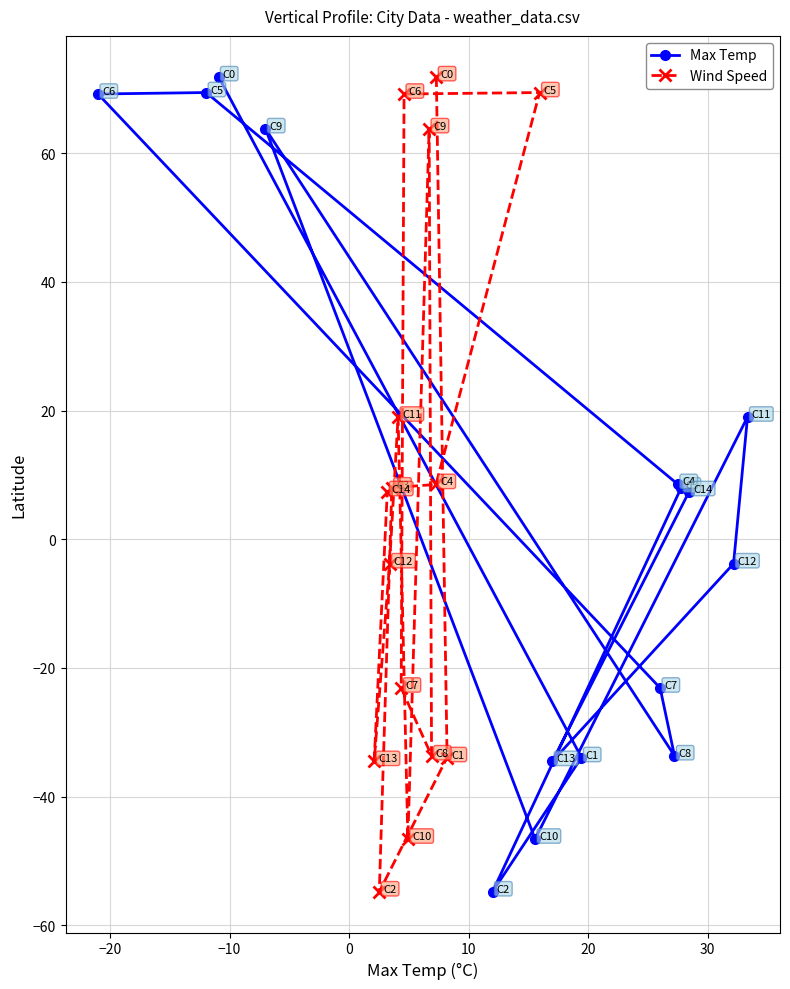

What is the minimum value shown in the chart?

-54.8